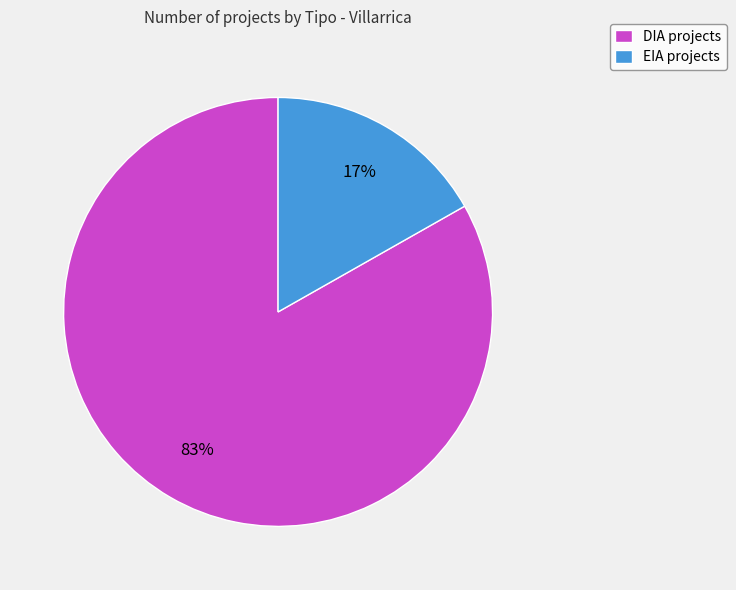

Which category has the biggest portion of the pie?

DIA